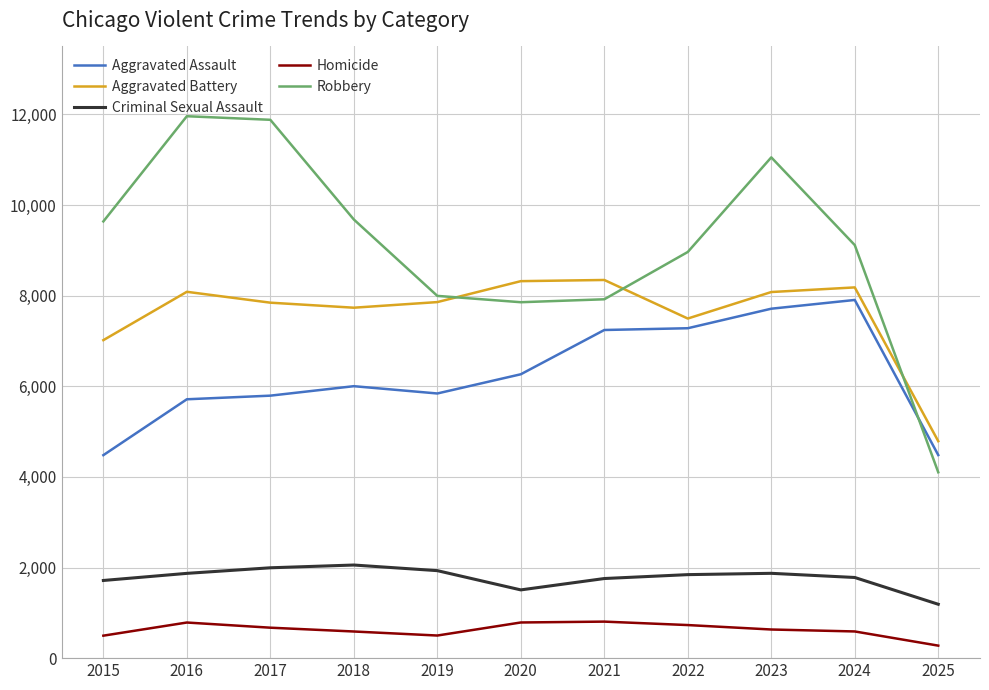

True or false: Criminal Sexual Assault and Homicide cross at least once.

False